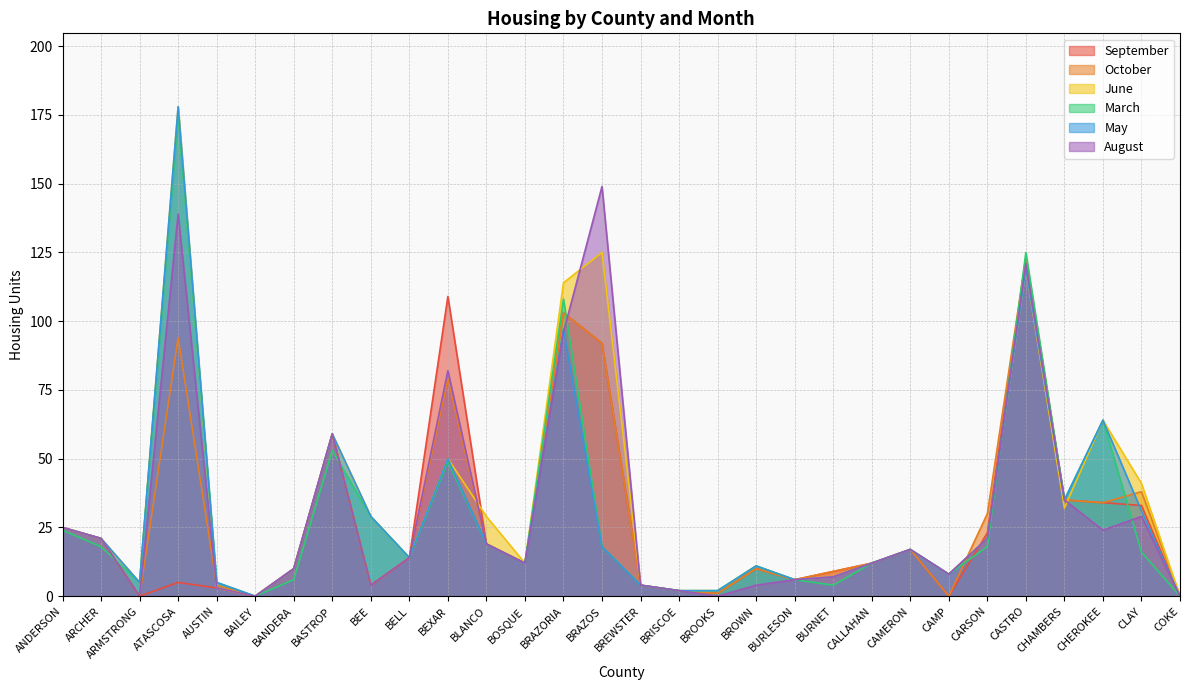

Is the value of June at BURNET greater than the value of September at BURNET?

No